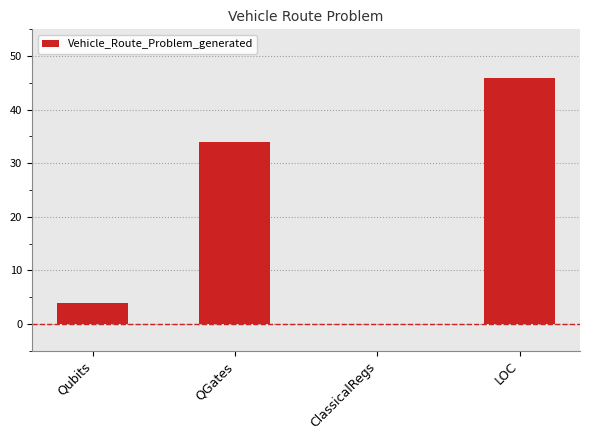

Are the bars horizontal?

No